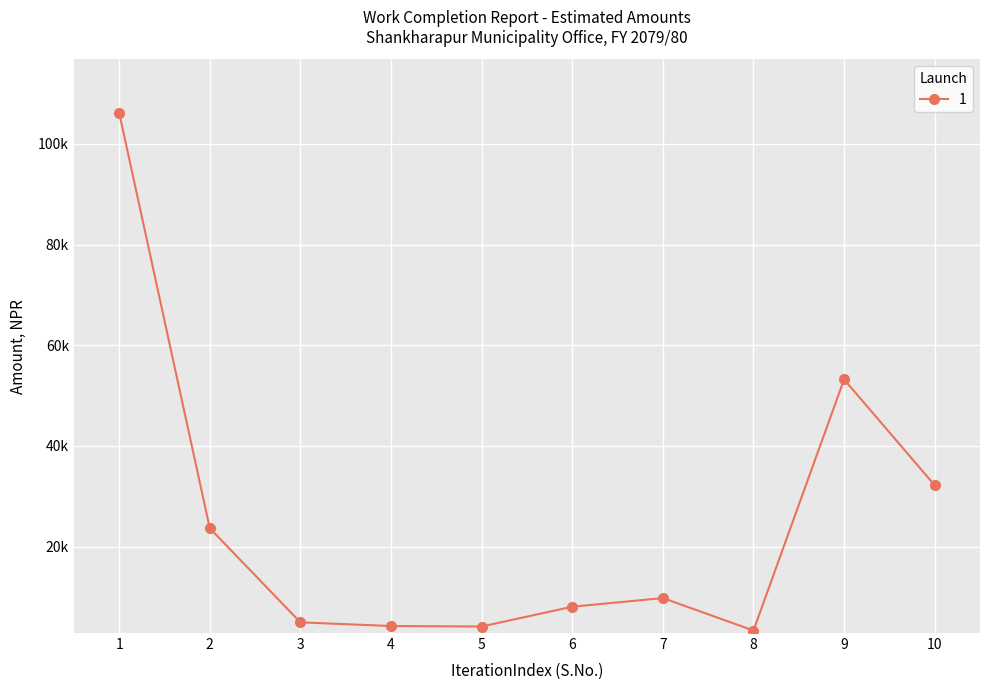

Is this an area chart (filled region under the line)?

No